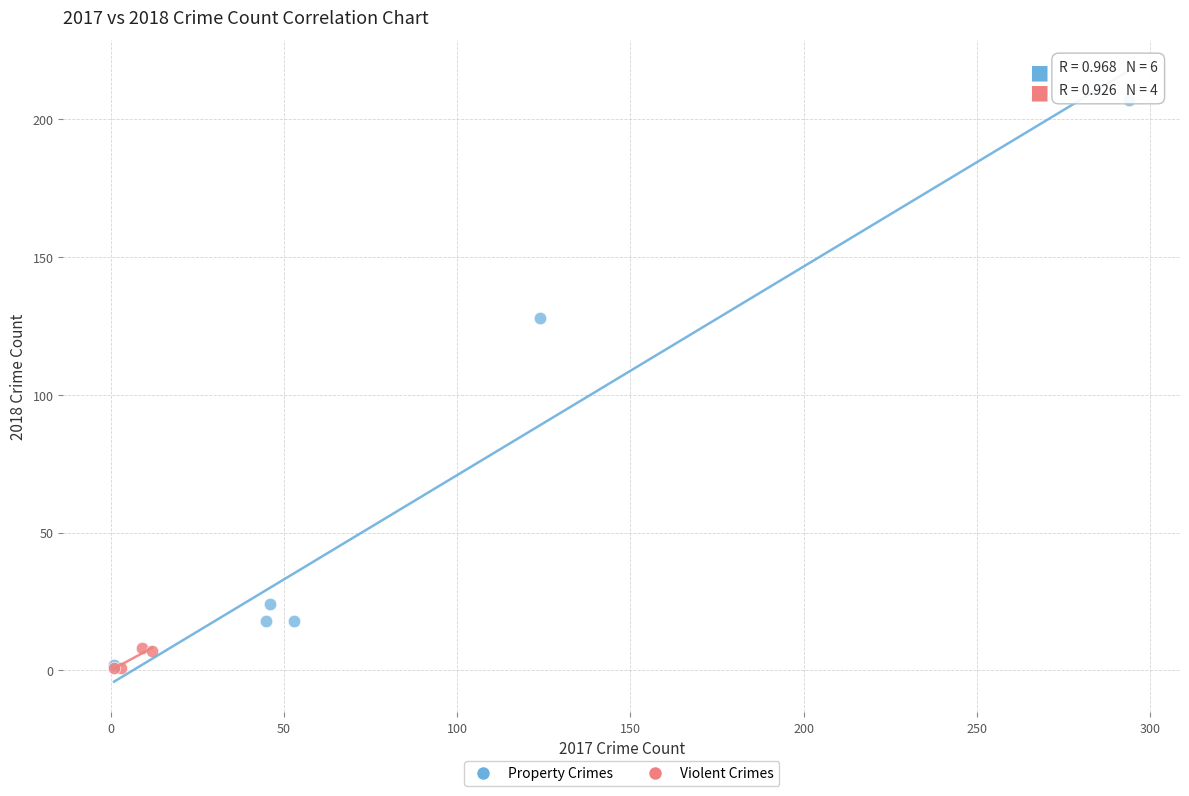

Which series reaches the maximum Y coordinate?

Property Crimes